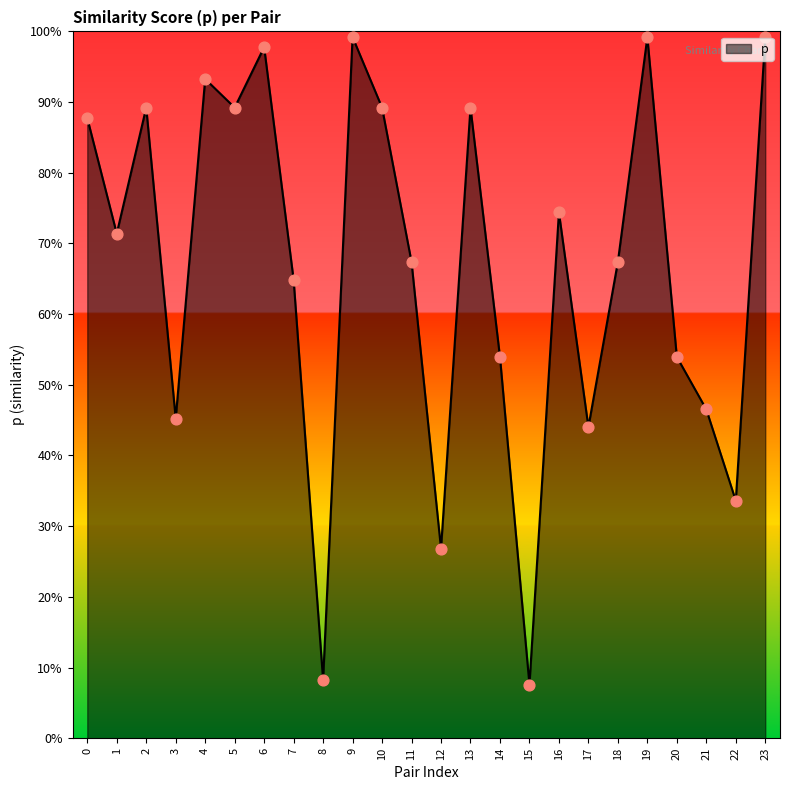

What is the change in value from 11 to 17?

-0.2